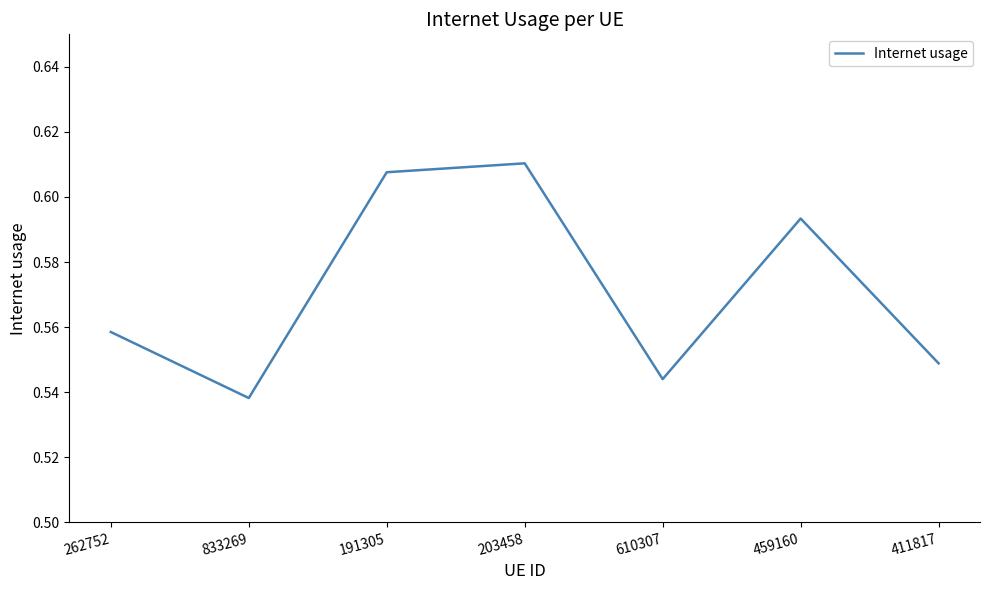

The chart shows a value of 0.4 at 610307. True or false?

False